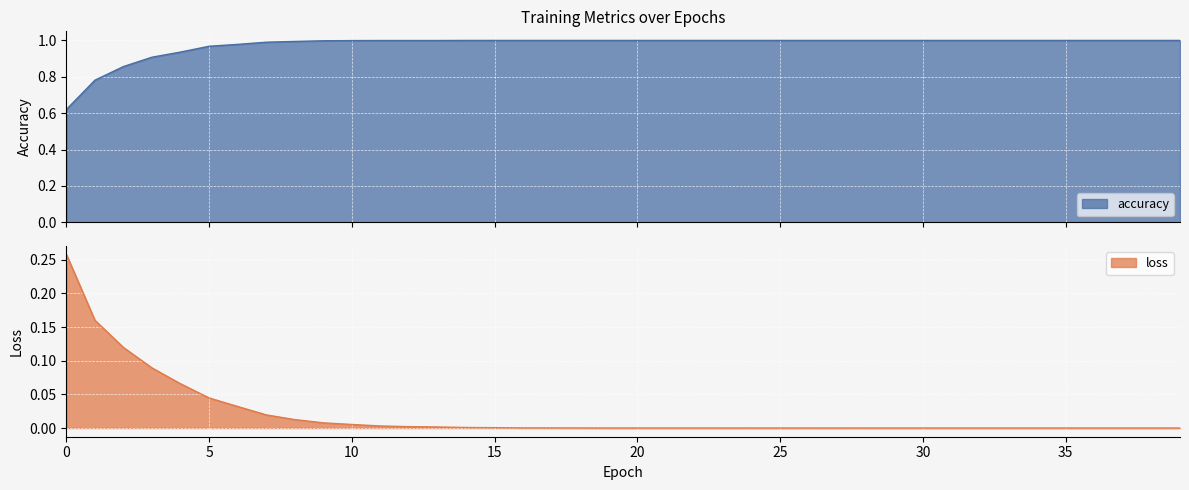

At which category is the sum across all series the highest?

5